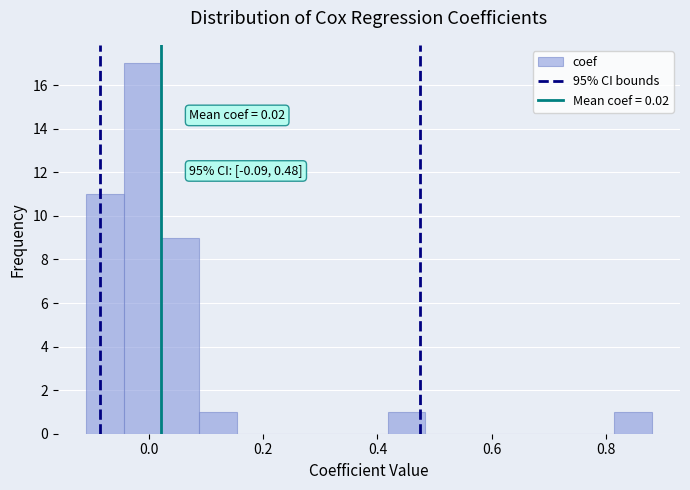

Read against the x-axis, roughly where is the centre of the tallest bar?

-0.02